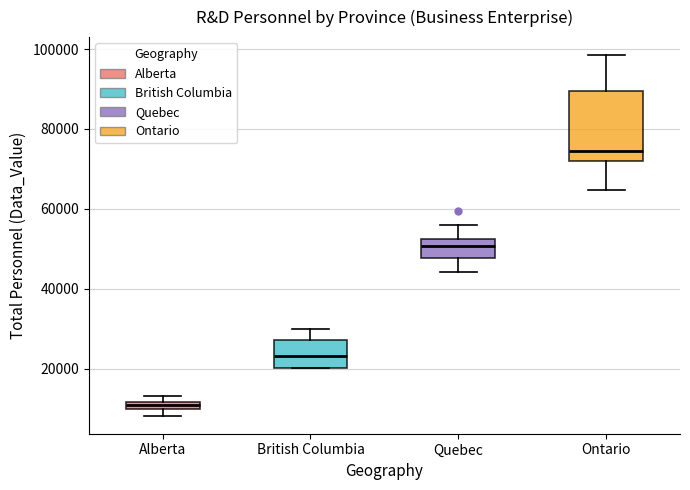

Where does the lower whisker of the box for Quebec end on the y-axis? The values are not printed on the chart, so give them approximately, as read against the axis.

44000